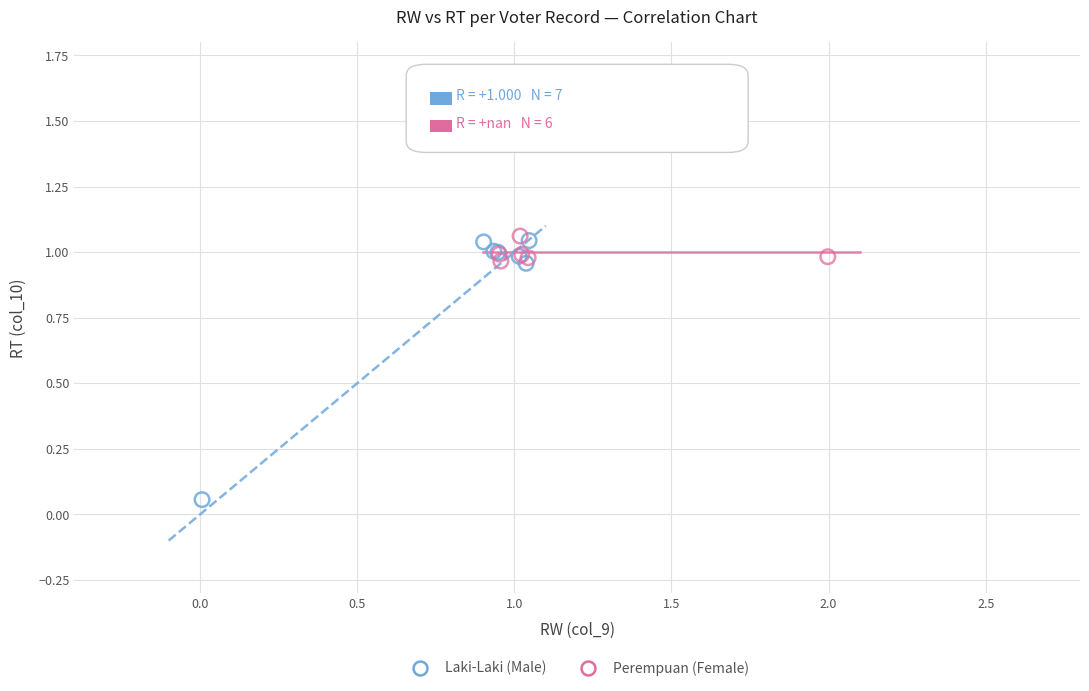

Which series contains the highest Y value?

Perempuan (Female)